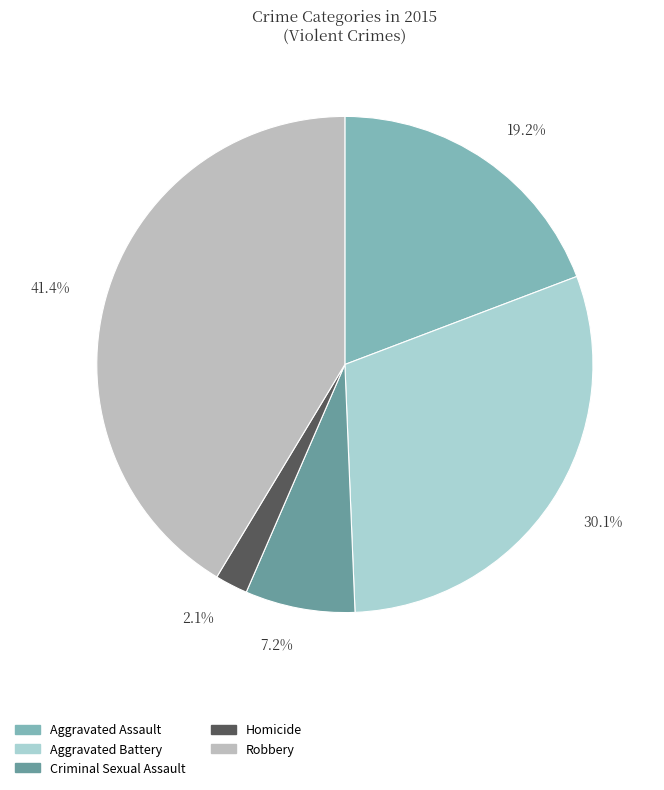

Rank the categories by value from highest to lowest.

Robbery, Aggravated Battery, Aggravated Assault, Criminal Sexual Assault, Homicide